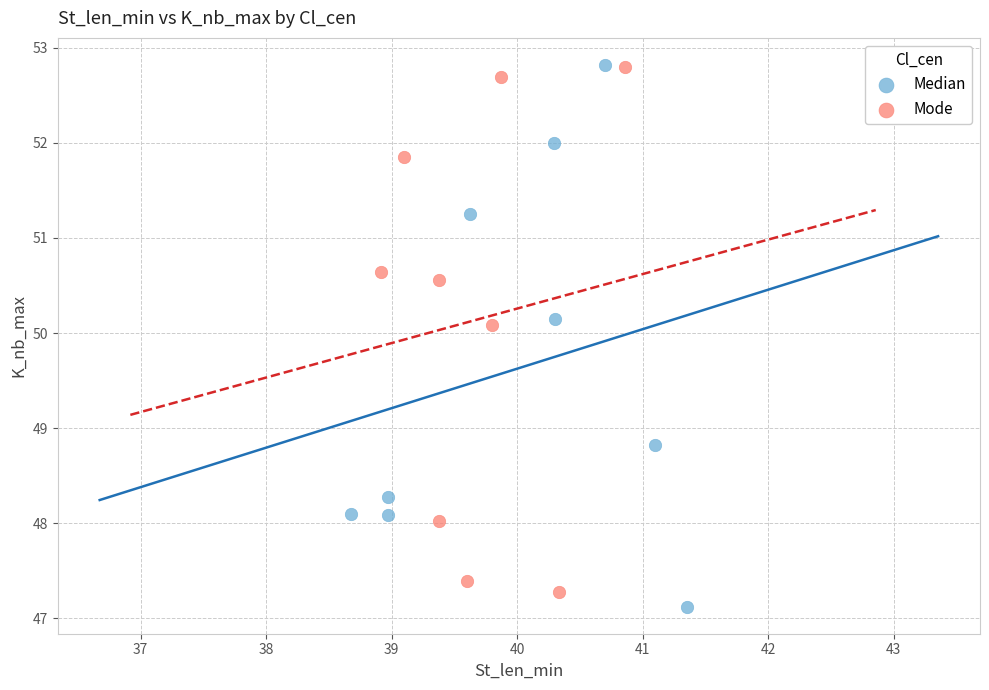

What are all the series names shown in the legend?

Median, Mode